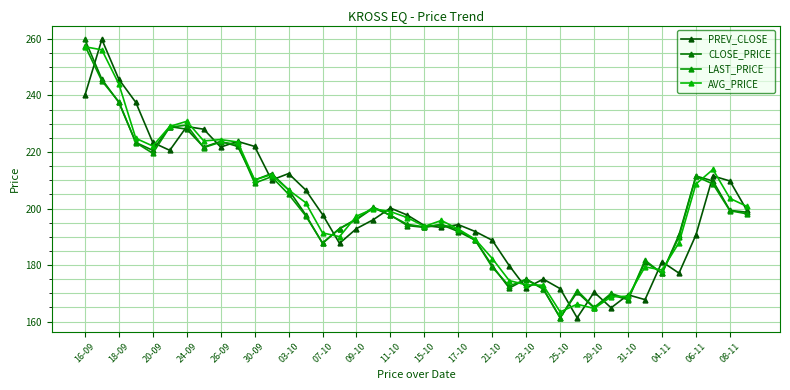

How many distinct data groups are displayed?

4